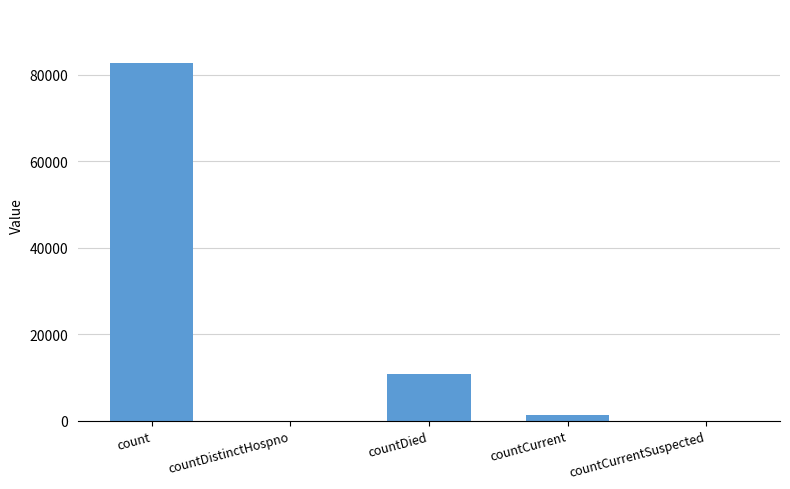

Where is the data nearest to the value 41380?

countDied